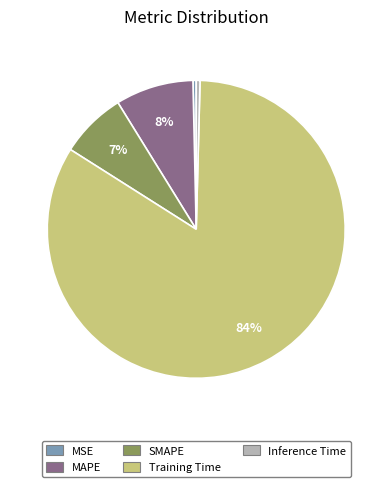

Does SMAPE represent more than half of the total?

No